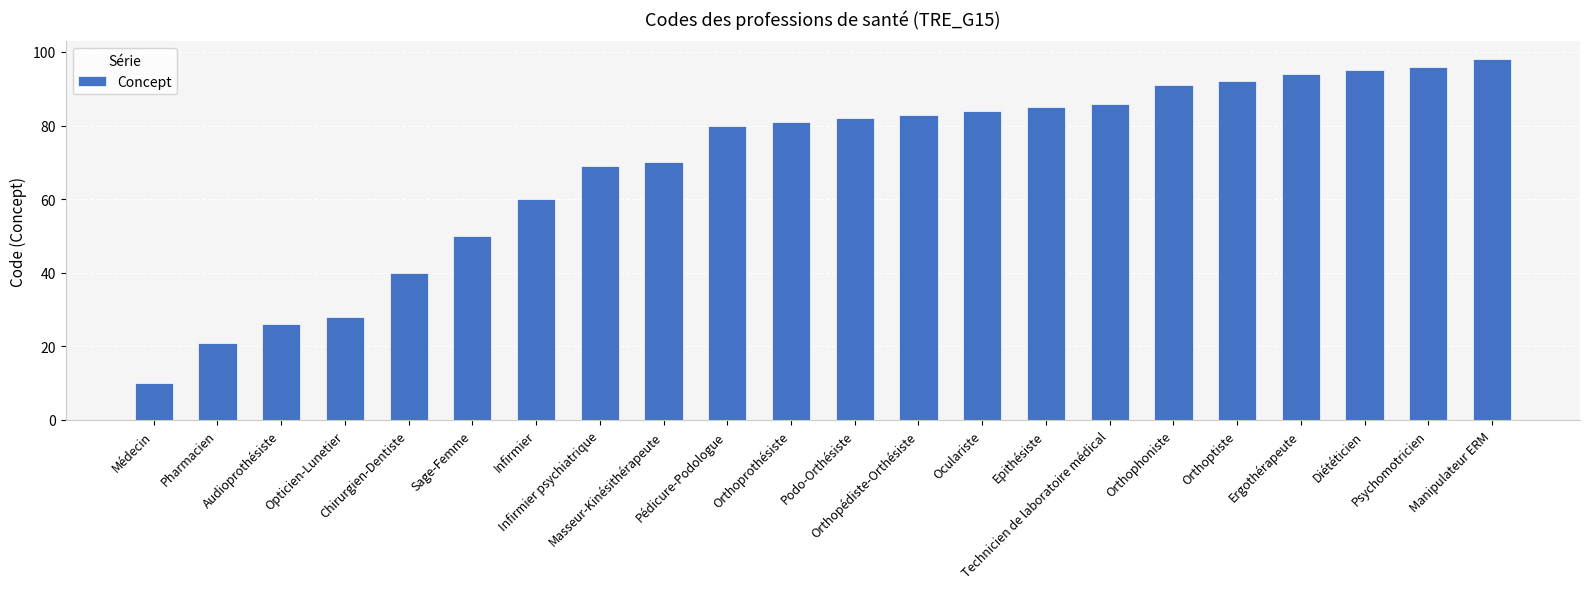

Rank the categories by value from highest to lowest.

Manipulateur ERM, Psychomotricien, Diététicien, Ergothérapeute, Orthoptiste, Orthophoniste, Technicien de laboratoire médical, Epithésiste, Oculariste, Orthopédiste-Orthésiste, Podo-Orthésiste, Orthoprothésiste, Pédicure-Podologue, Masseur-Kinésithérapeute, Infirmier psychiatrique, Infirmier, Sage-Femme, Chirurgien-Dentiste, Opticien-Lunetier, Audioprothésiste, Pharmacien, Médecin